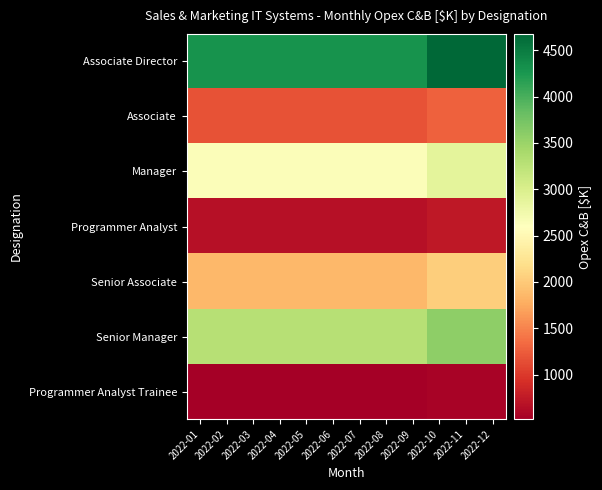

At 2022-05, list the series in order from smallest to largest.

Programmer Analyst Trainee, Programmer Analyst, Associate, Senior Associate, Manager, Senior Manager, Associate Director